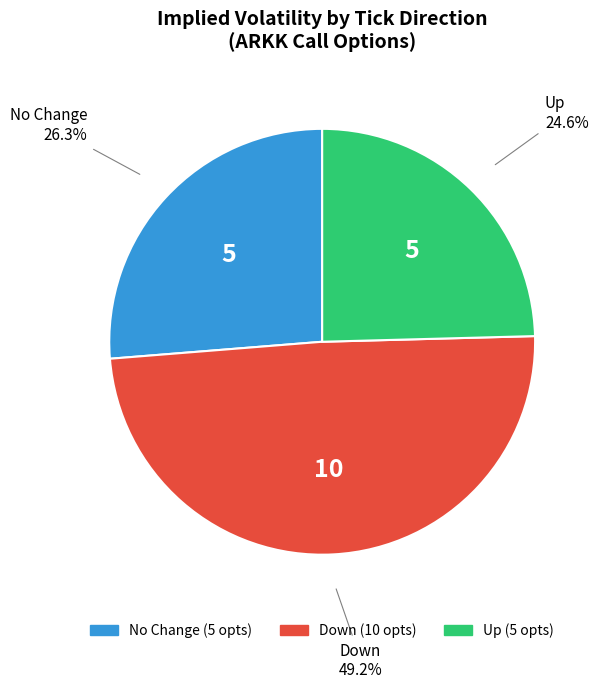

Is there any slice that represents more than half of the pie?

No